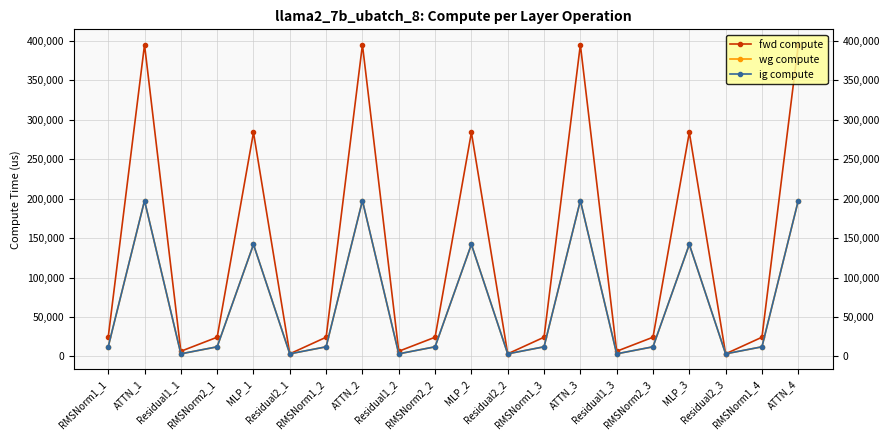

How many values in the fwd compute series are below 24304?

6